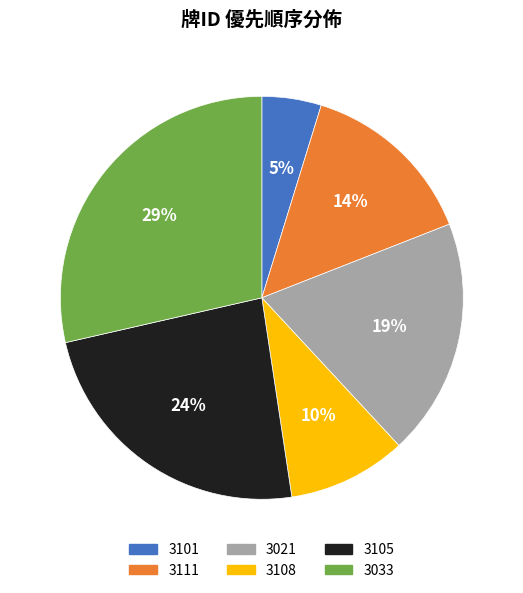

Rank the categories by value from lowest to highest.

3101, 3108, 3111, 3021, 3105, 3033